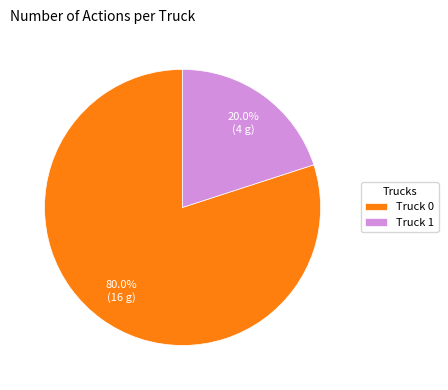

Is there a majority slice in this chart?

Yes